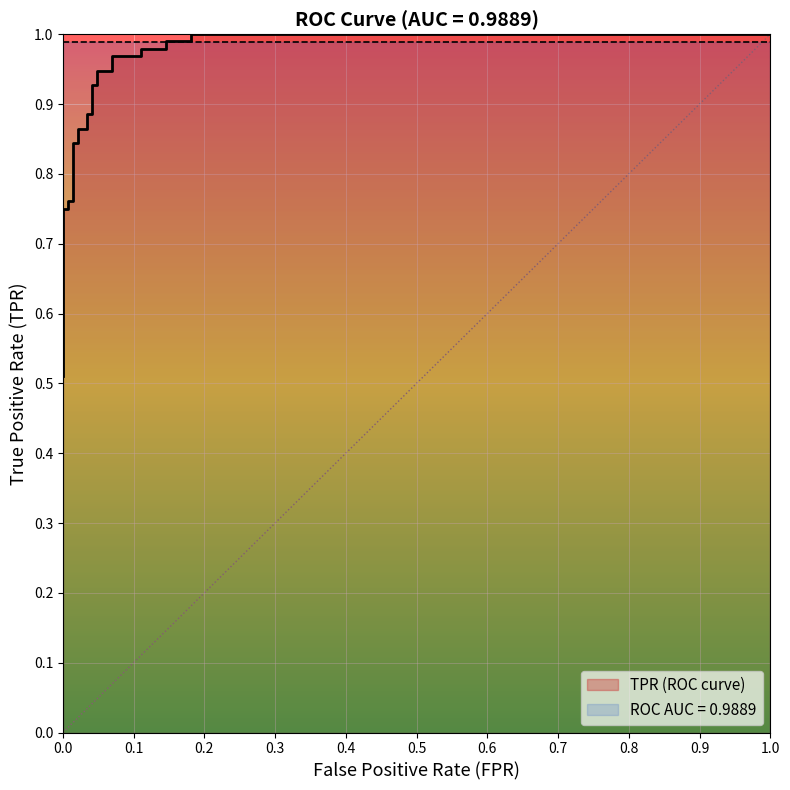

What is the maximum value shown in the chart?

1.0